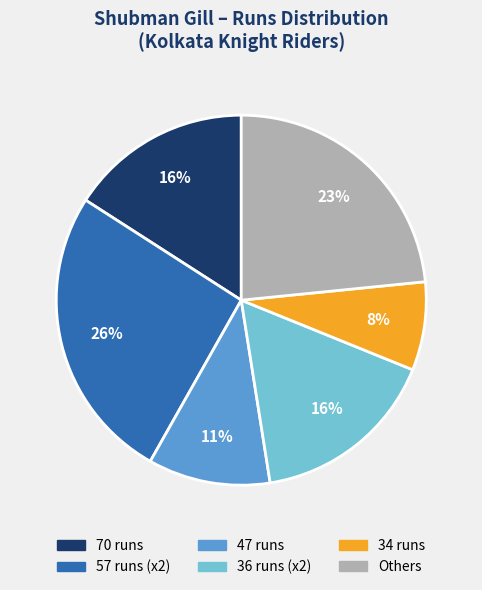

Count the number of slices in the pie.

6